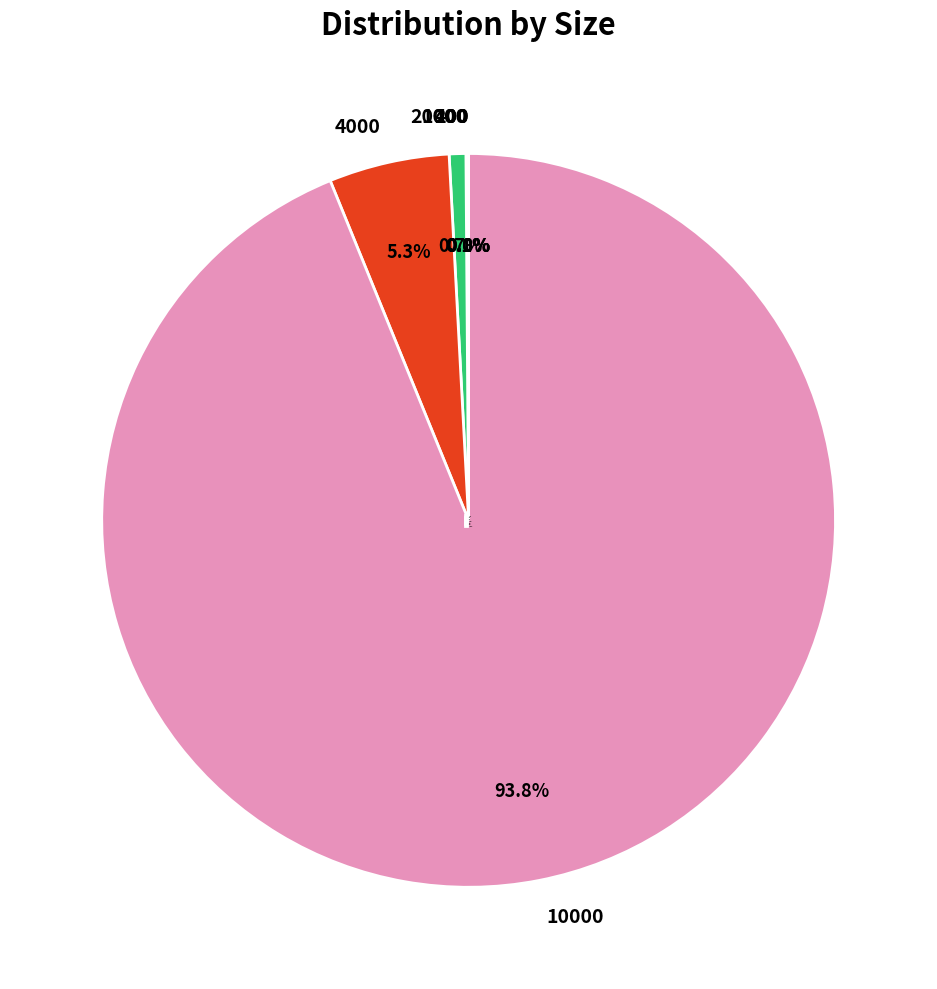

Is there a majority slice in this chart?

Yes